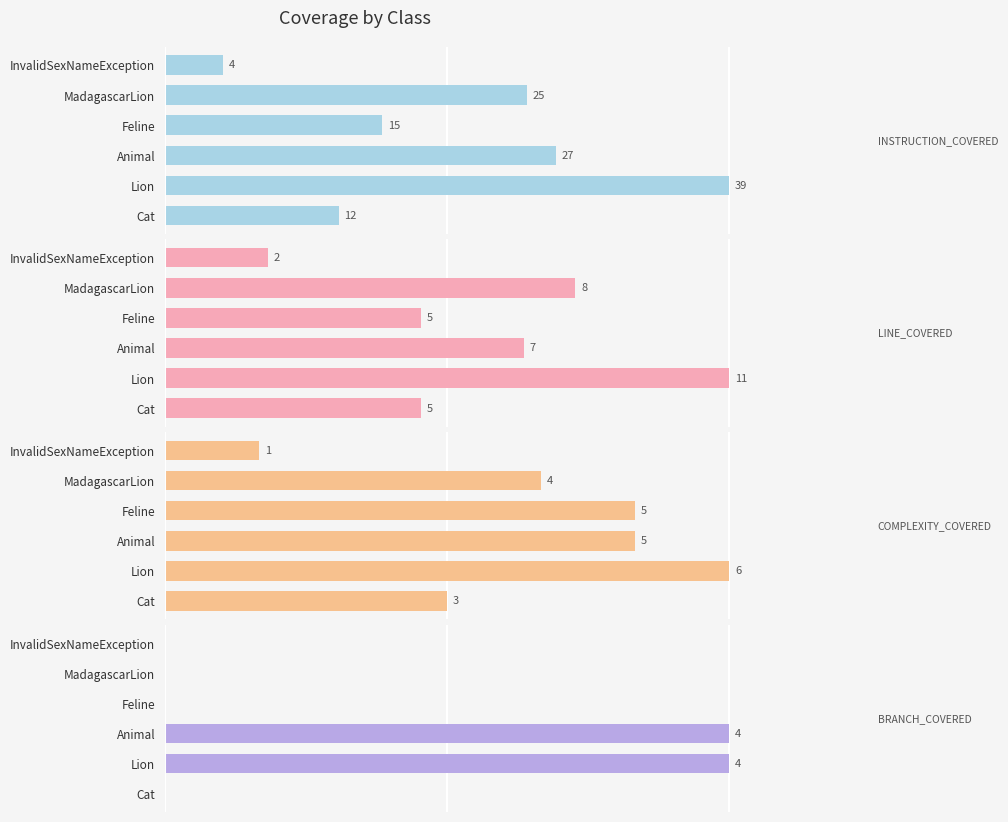

True or false: BRANCH_COVERED has a value of 0 at Cat.

True